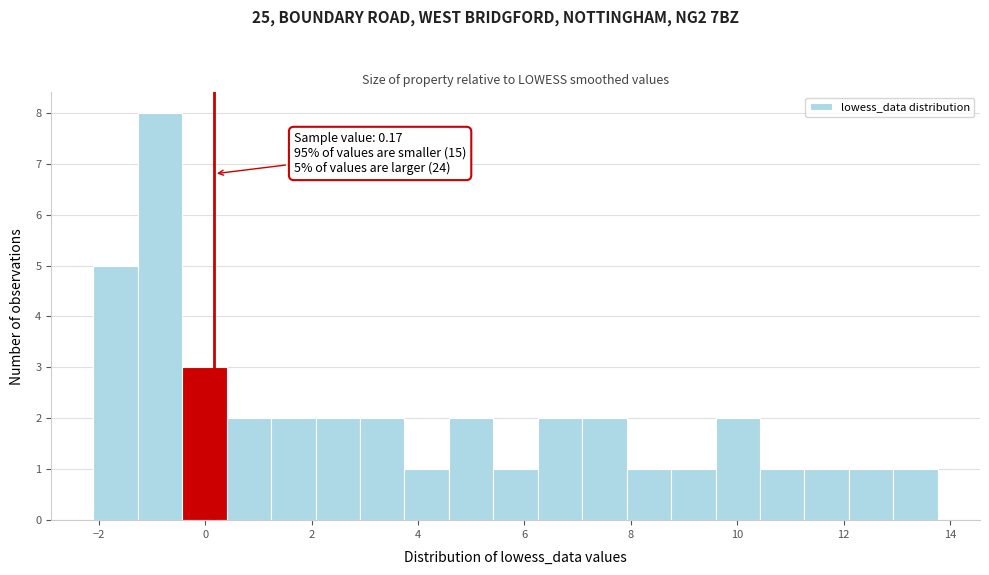

Over which range of the x-axis is the bar tallest?

-1.2 to -0.4